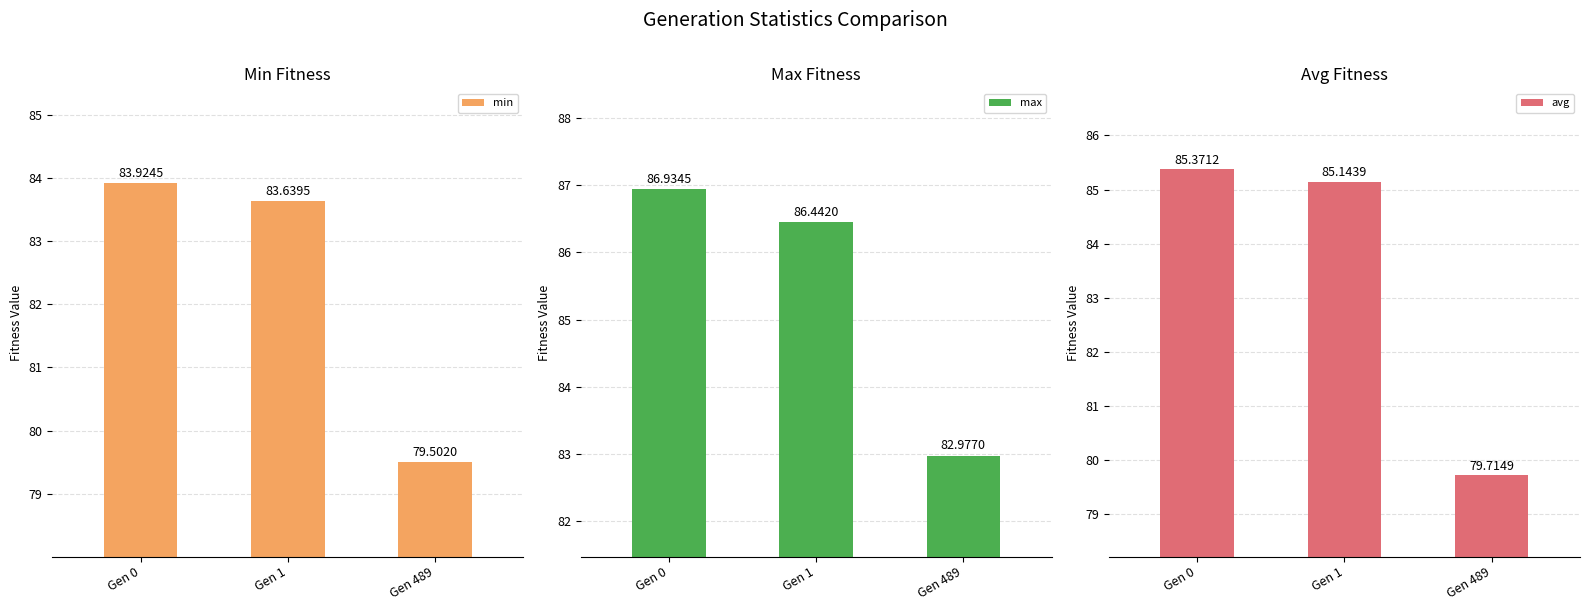

What are all the series names shown in the legend?

min, max, avg